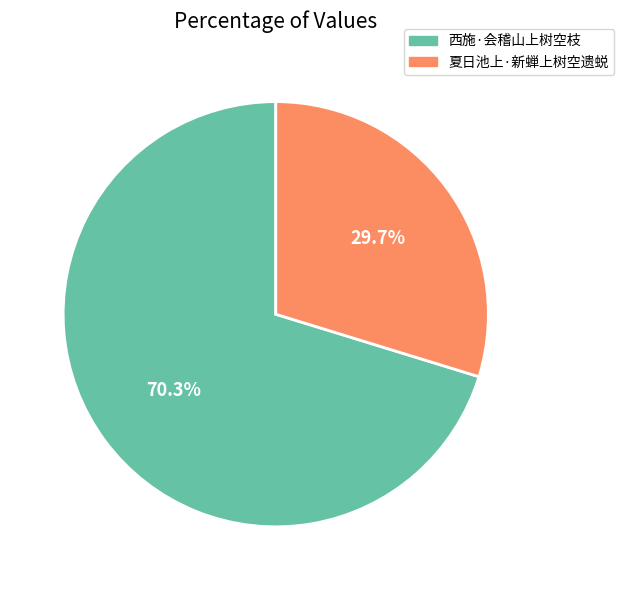

Does 西施·会稽山上树空枝 represent more than half of the total?

Yes